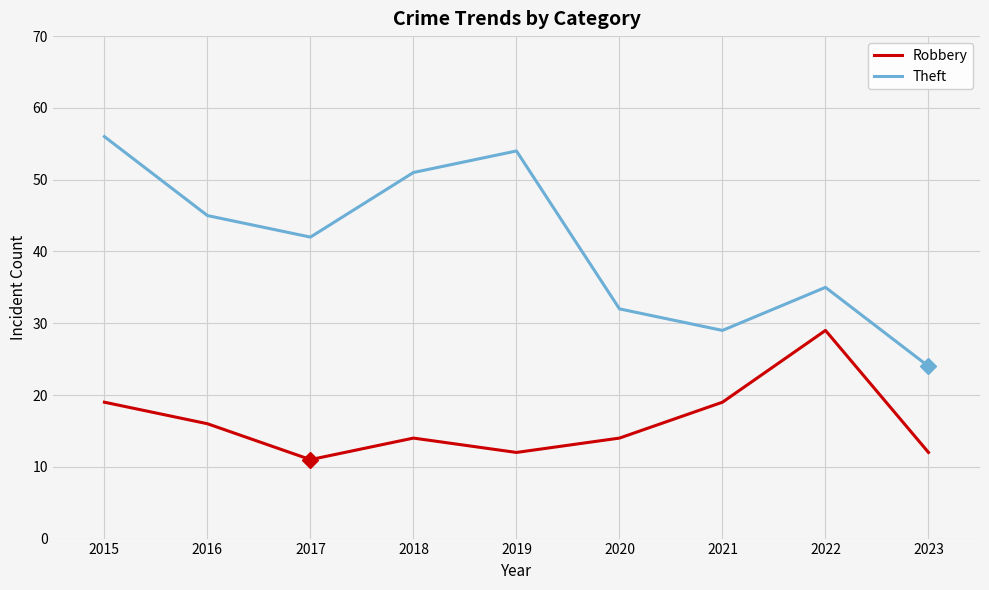

At which category is the sum across all series the highest?

2015